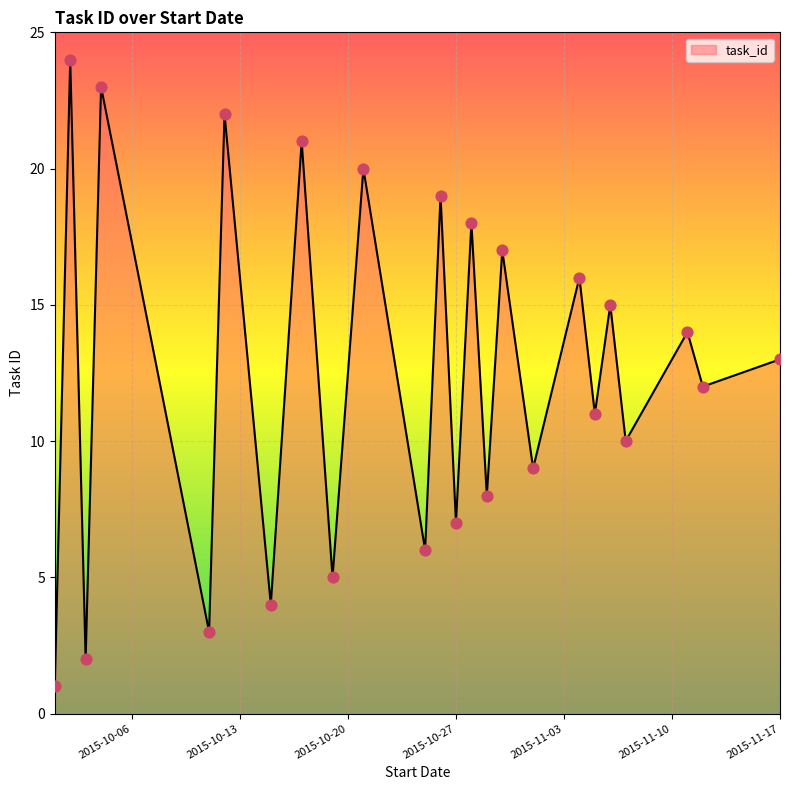

What is the maximum value shown in the chart?

24